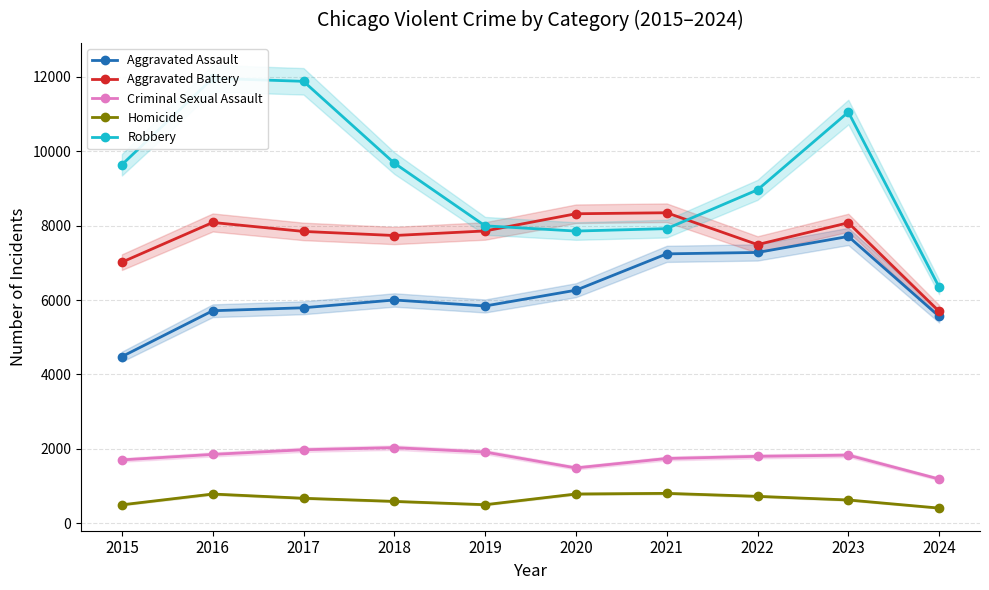

True or false: Homicide and Criminal Sexual Assault cross at least once.

False